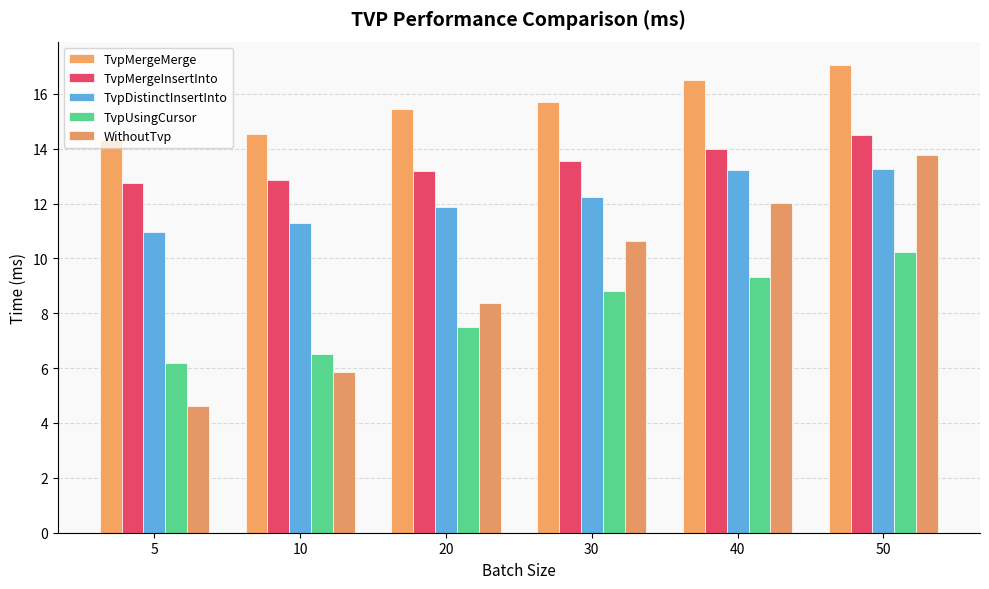

At which category does the chart reach its peak across all series?

50